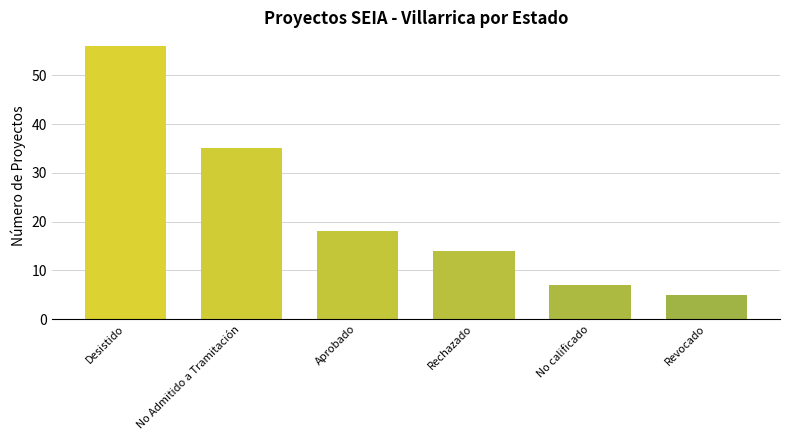

What is the smallest value displayed?

5